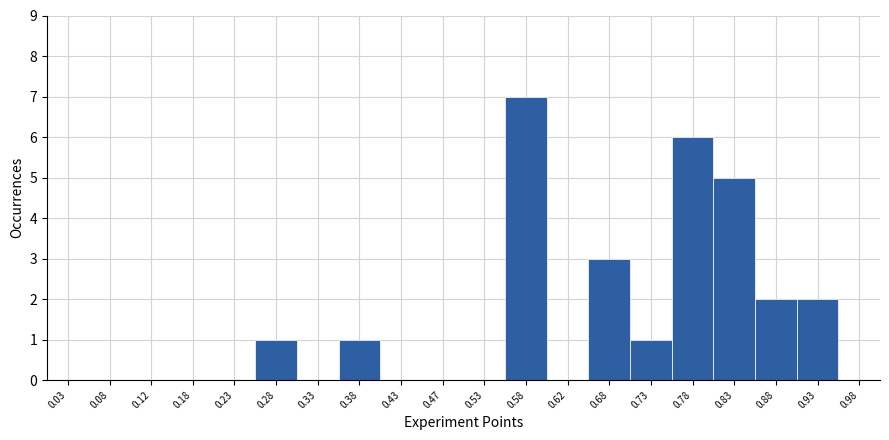

Reading left to right, list every bar in this chart as the range it spans on the x-axis followed by its height. The values are not printed on the chart, so give them approximately, as read against the axis.

0.00 to 0.05: 0
0.05 to 0.10: 0
0.10 to 0.15: 0
0.15 to 0.20: 0
0.20 to 0.25: 0
0.25 to 0.30: 1
0.30 to 0.35: 0
0.35 to 0.40: 1
0.40 to 0.45: 0
0.45 to 0.50: 0
0.50 to 0.55: 0
0.55 to 0.60: 7
0.60 to 0.65: 0
0.65 to 0.70: 3
0.70 to 0.75: 1
0.75 to 0.80: 6
0.80 to 0.85: 5
0.85 to 0.90: 2
0.90 to 0.95: 2
0.95 to 1.00: 0